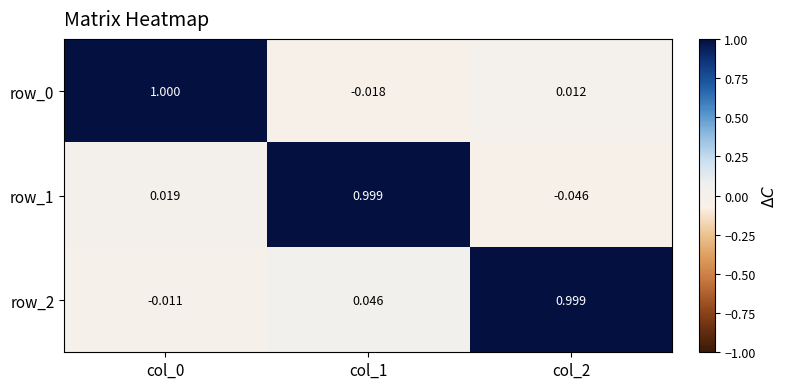

What is the sum of the row_2 values at col_1 and col_2?

1.0